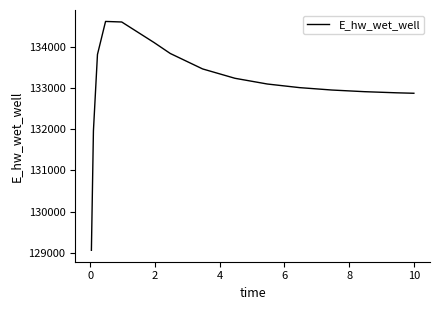

What is the minimum value shown in the chart?

129063.5